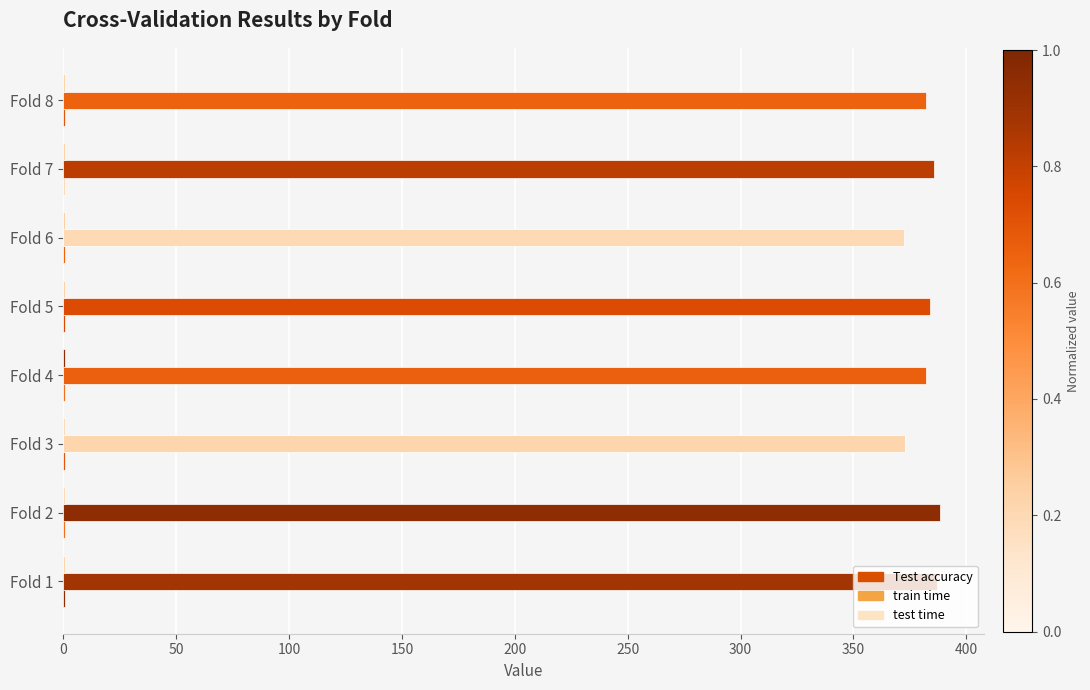

At how many categories does at least one series exceed 329?

8